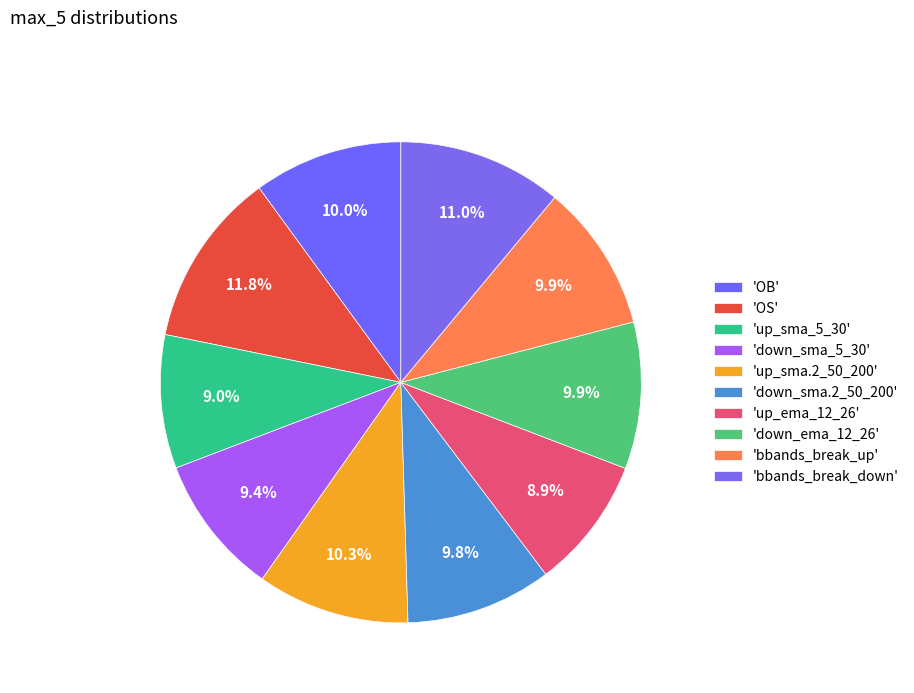

Is there any slice that represents more than half of the pie?

No